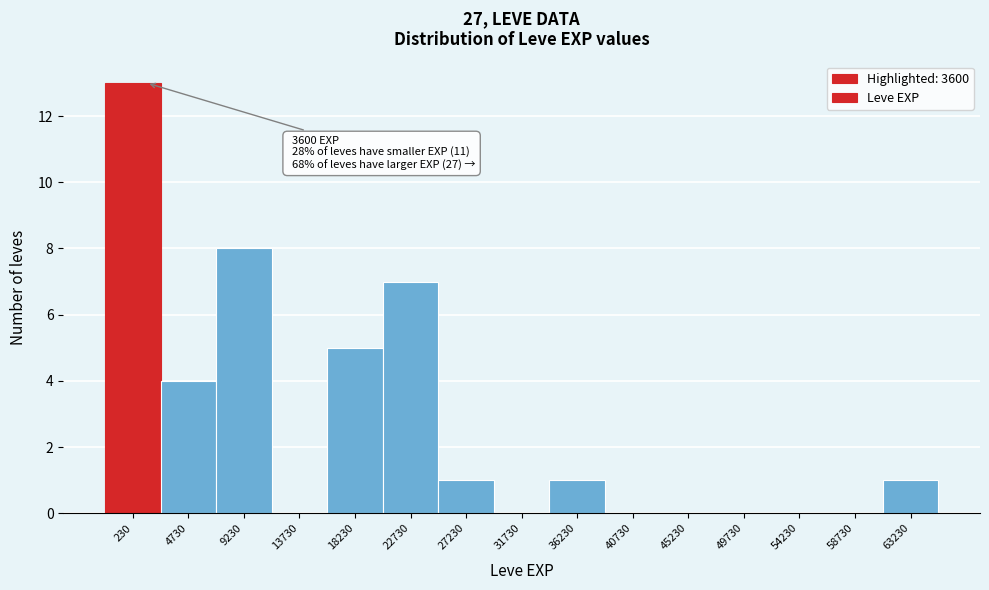

Reading left to right, what are all the values shown in this chart?

230=13	4730=4	9230=8	13730=0	18230=5	22730=7	27230=1	31730=0	36230=1	40730=0	45230=0	49730=0	54230=0	58730=0	63230=1